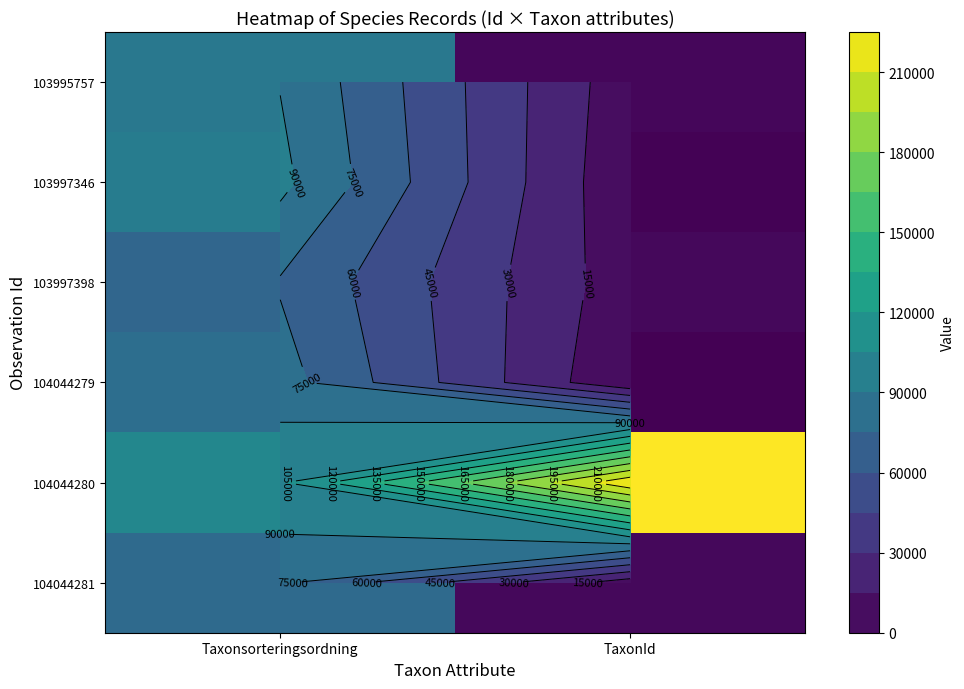

At which label is 103995757 closest to 47421?

Taxonsorteringsordning